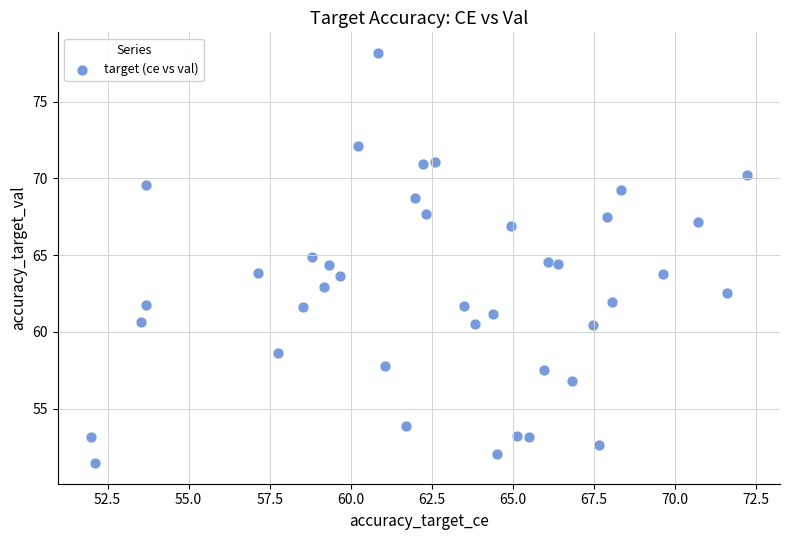

What is the range of X values (max minus min)?

20.2